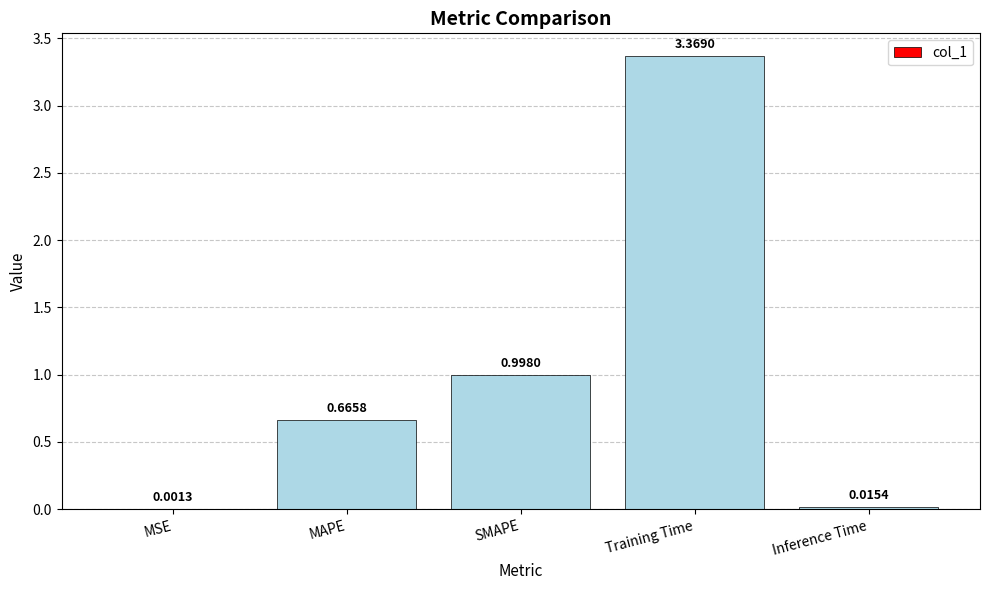

What is the sum of the values at MSE and SMAPE?

1.0